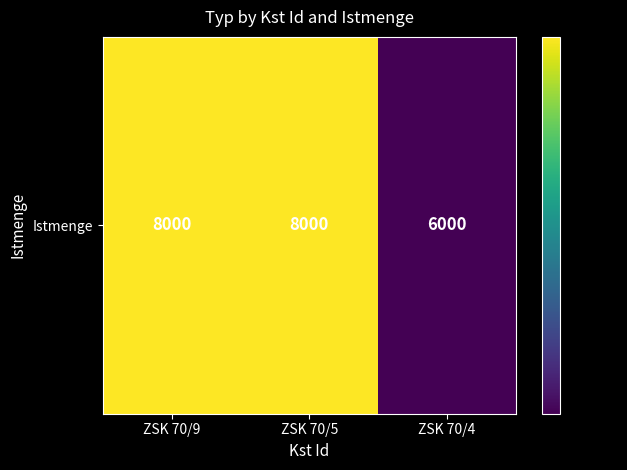

What is the minimum value shown in the chart?

6000